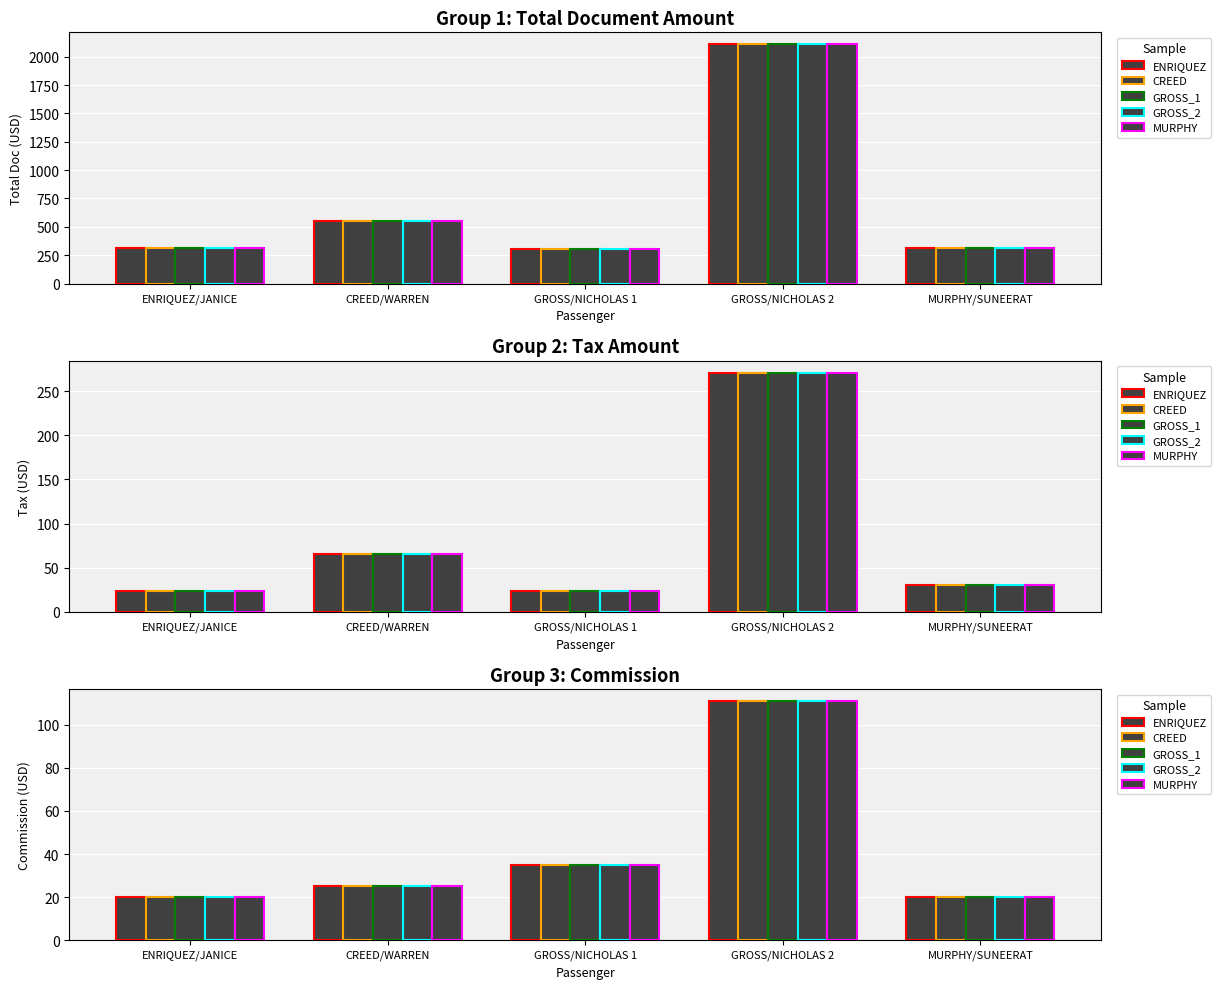

What is the value of the GROSS_1 bar at the 1st from the left?

20